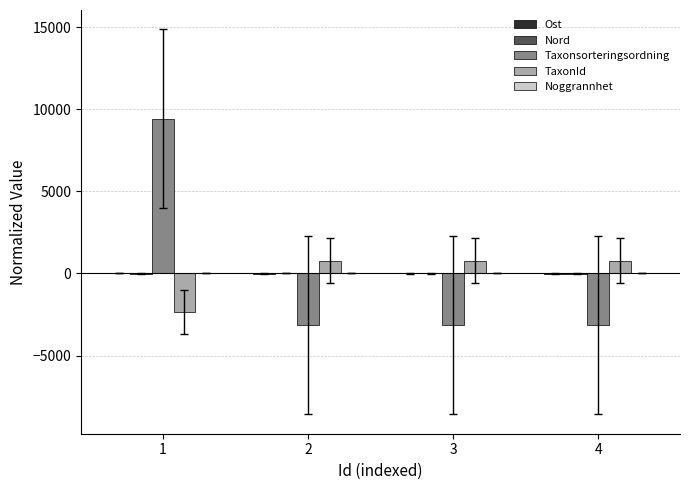

The value of TaxonId at 4 is 781.8. True or false?

True